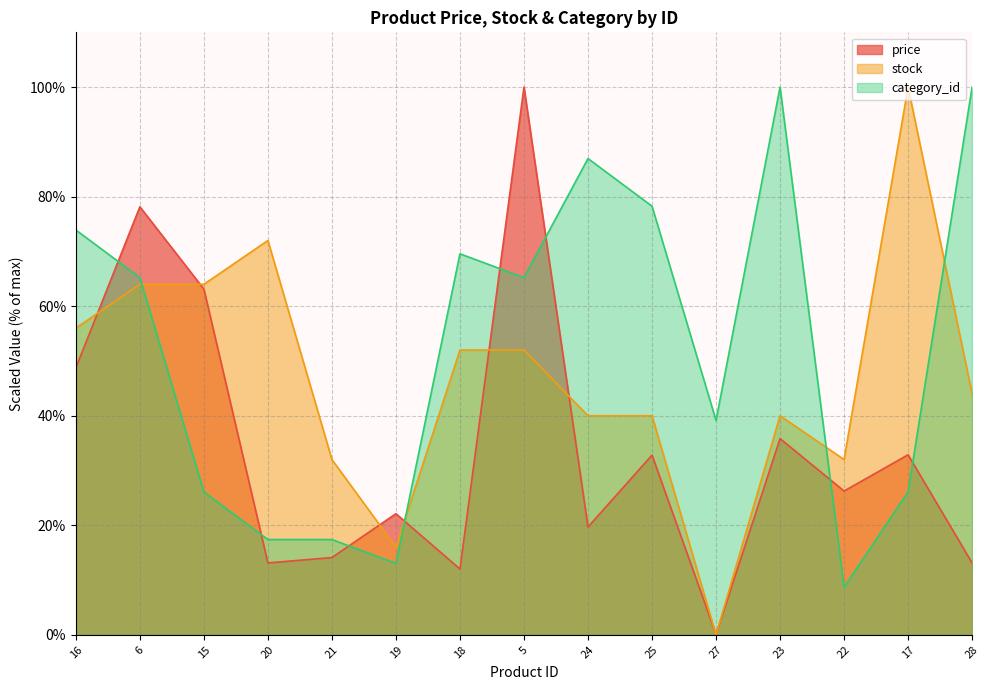

List the labels in order of category_id value, smallest first.

22, 19, 20, 21, 15, 17, 27, 6, 5, 18, 16, 25, 24, 23, 28